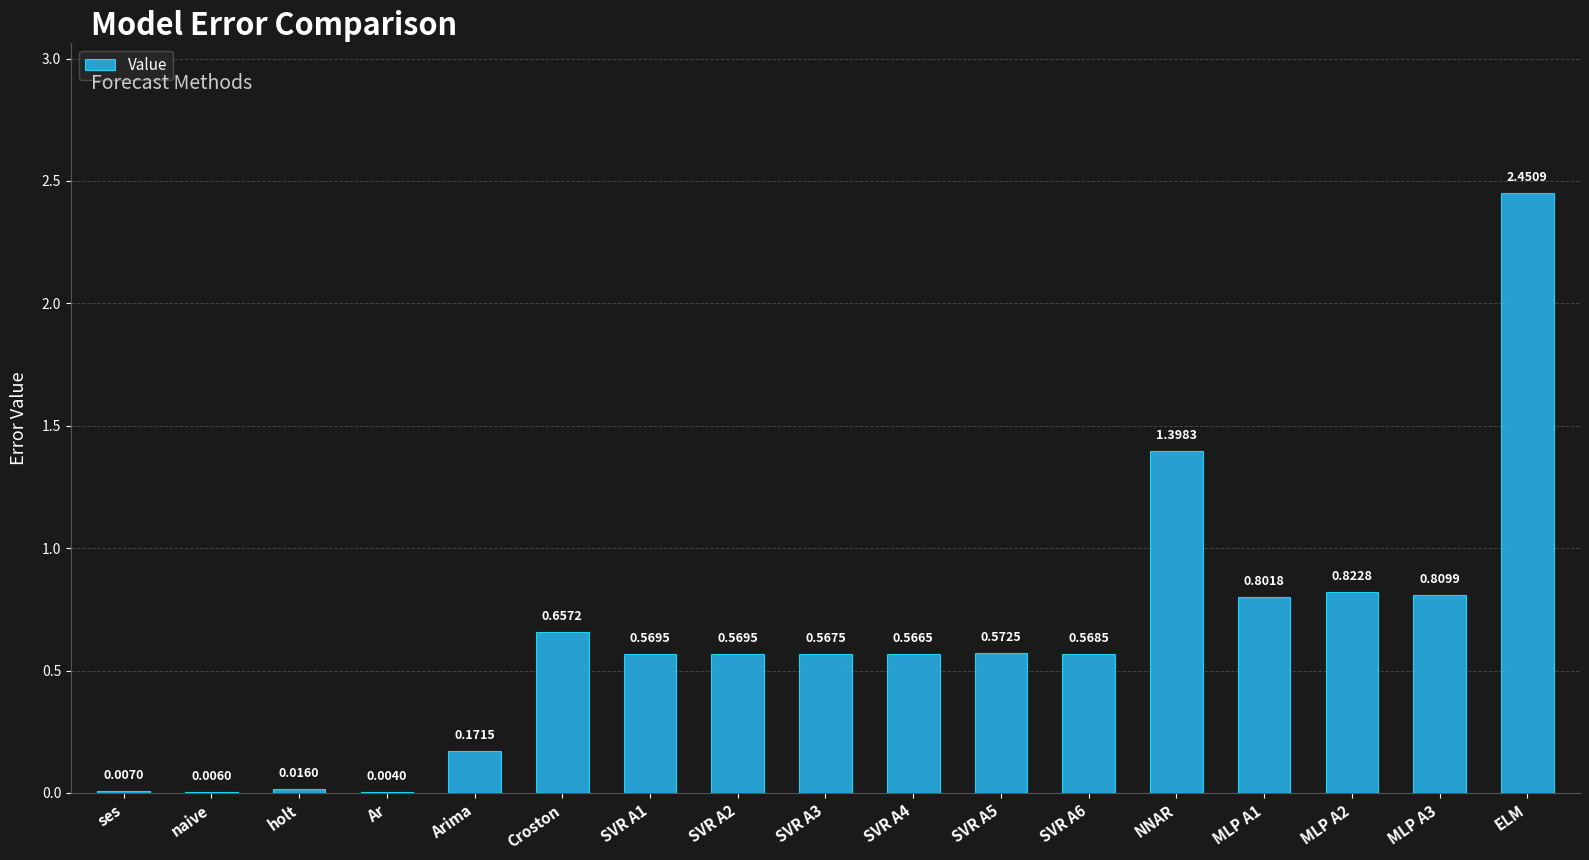

What is the sum of all values?

10.6